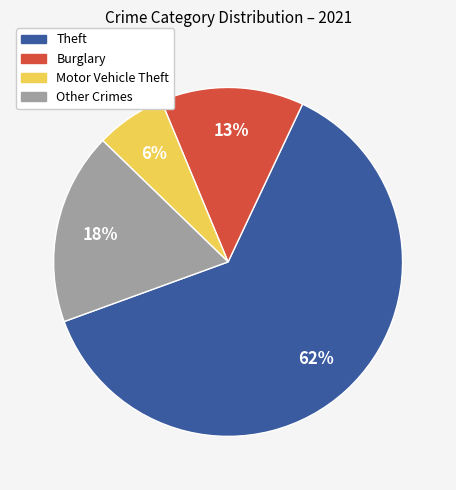

To the nearest percent, what portion does Motor Vehicle Theft represent?

6%